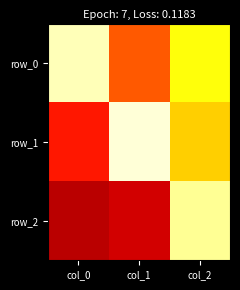

List the series in order of their peak value, lowest first.

row_2, row_0, row_1